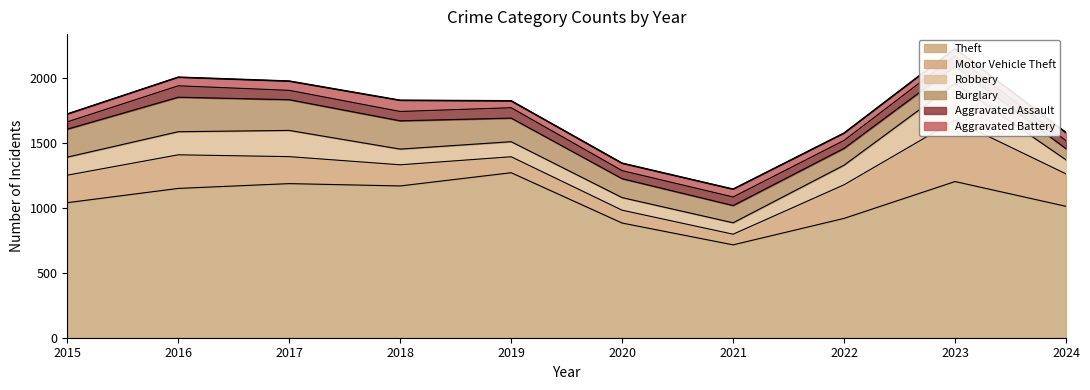

True or false: Theft and Motor Vehicle Theft cross at least once.

False